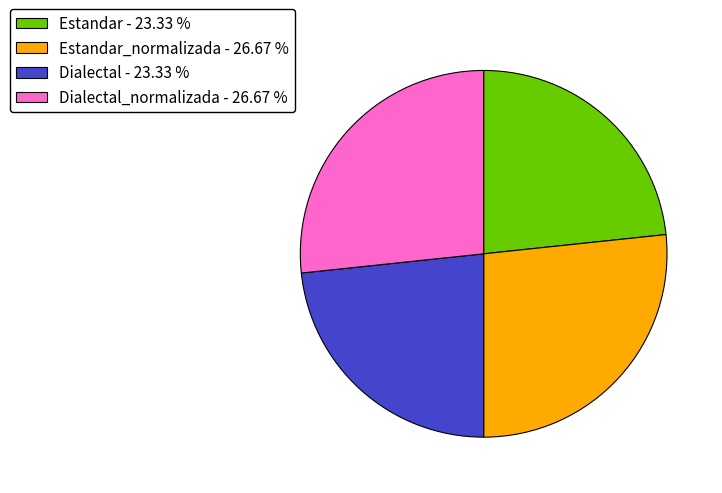

Do Dialectal_normalizada - 26.67 % and Estandar_normalizada - 26.67 % together represent more than half of the pie?

Yes